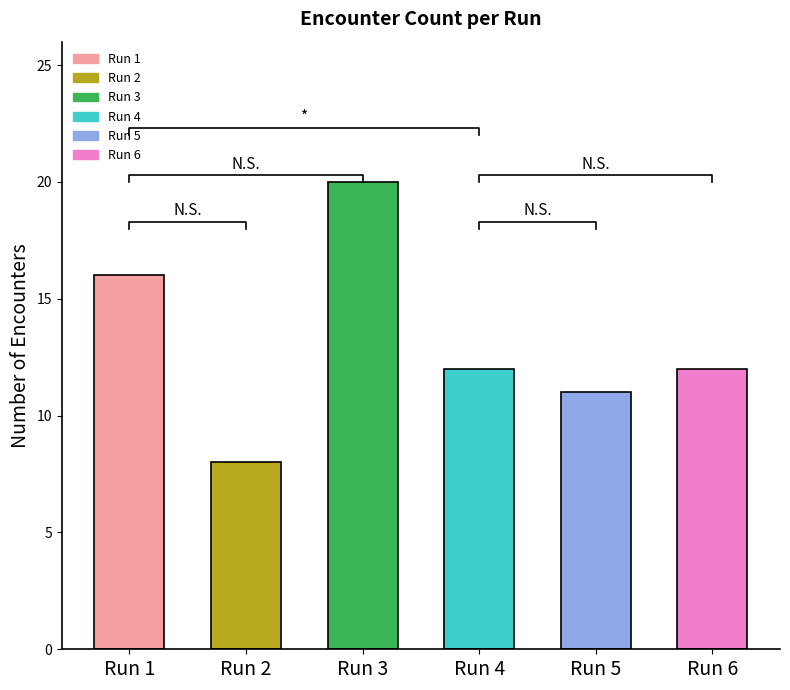

What is the difference between the maximum and second lowest values?

9